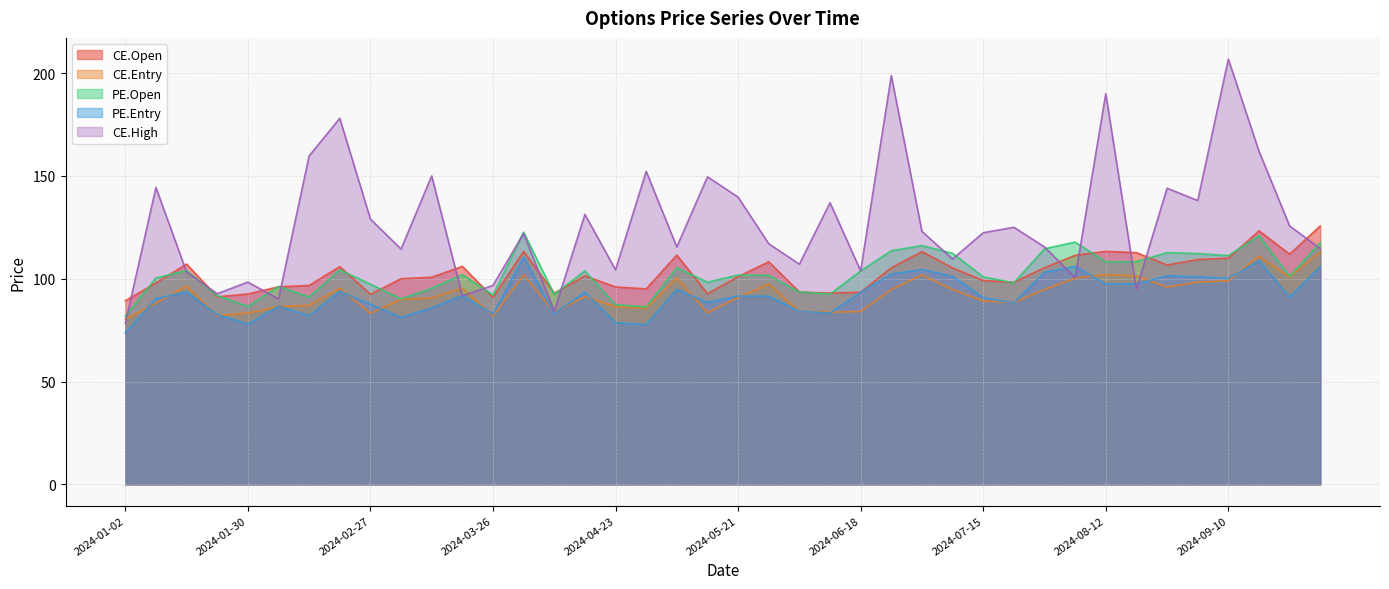

Between 2024-02-06 and 2024-01-23, which is larger?

2024-02-06